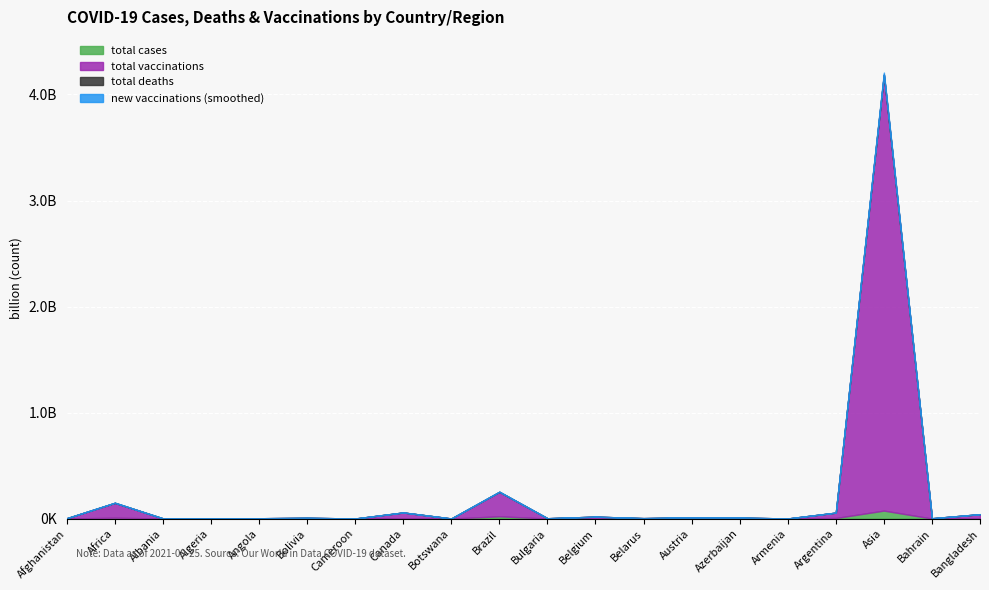

In new_vaccinations_smoothed, how many points are lower than both neighbors (excluding endpoints)?

7